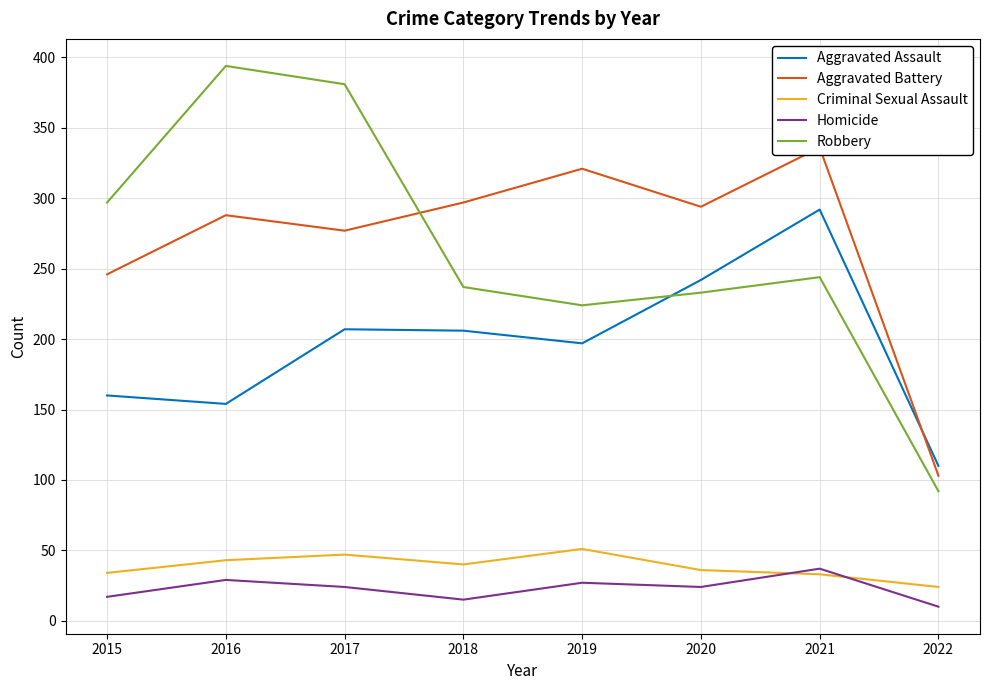

What is the greatest value displayed?

394